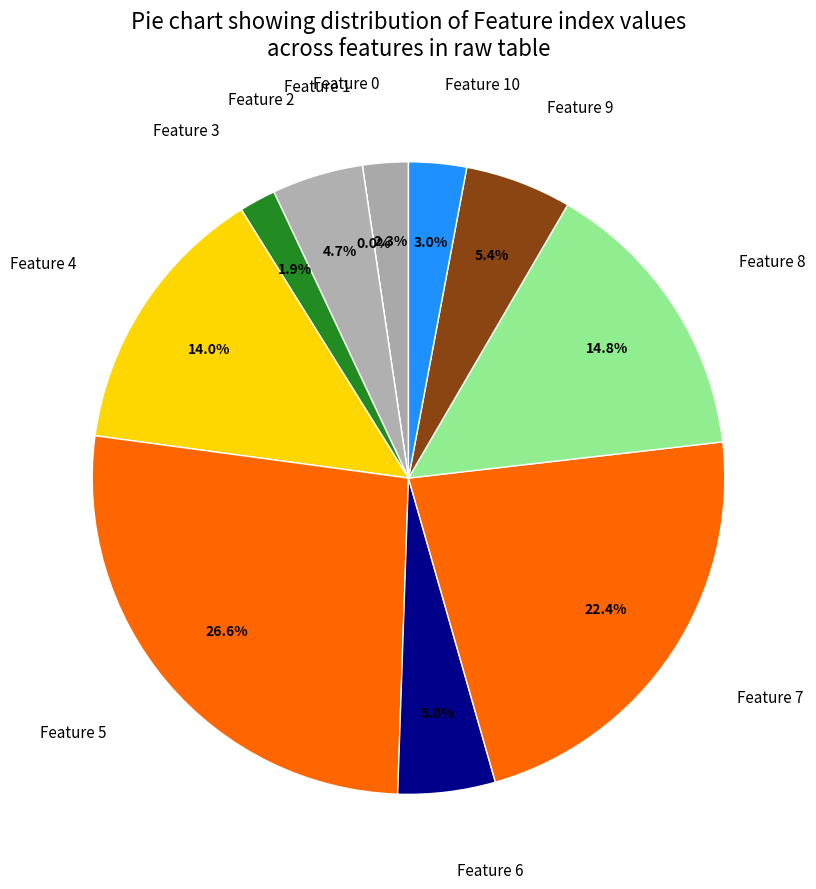

Which slice is the largest?

Feature 5